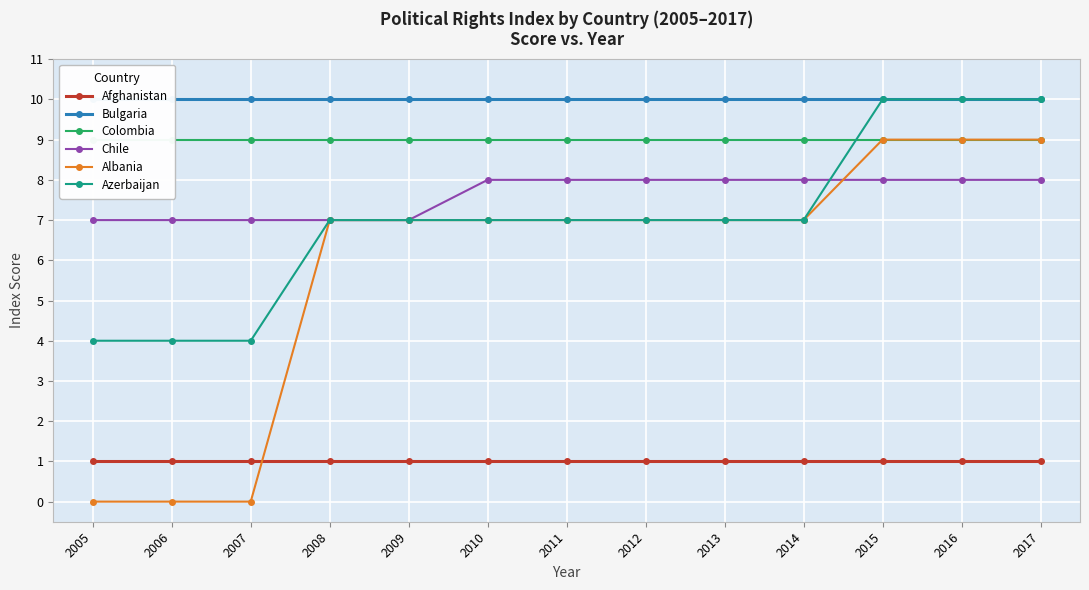

The value of Azerbaijan at 2010 is 12. True or false?

False